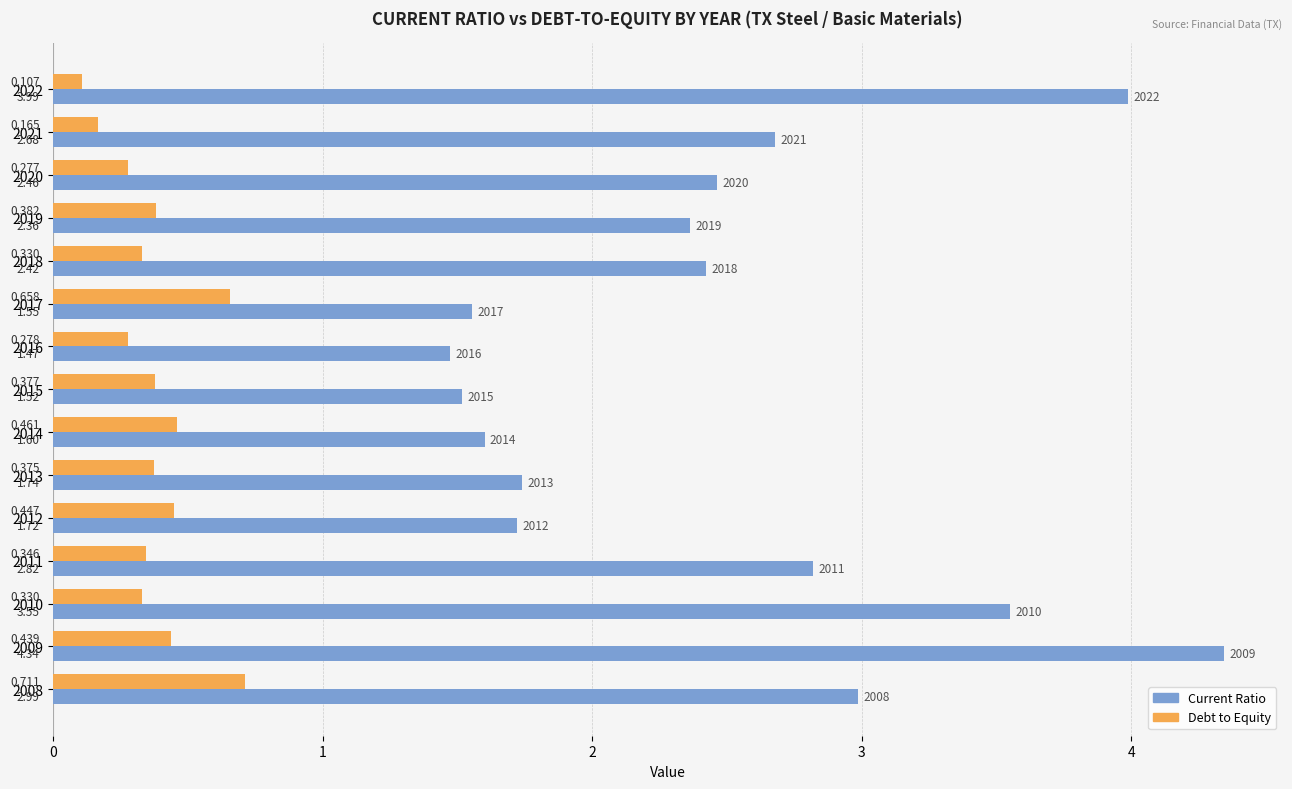

How many distinct data groups are displayed?

2